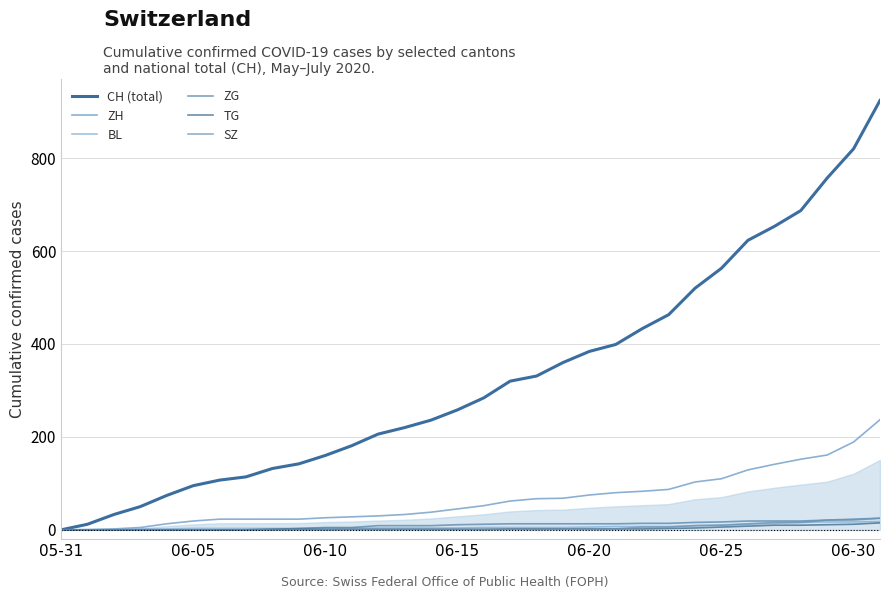

Does the chart display data point markers on the line(s)?

No